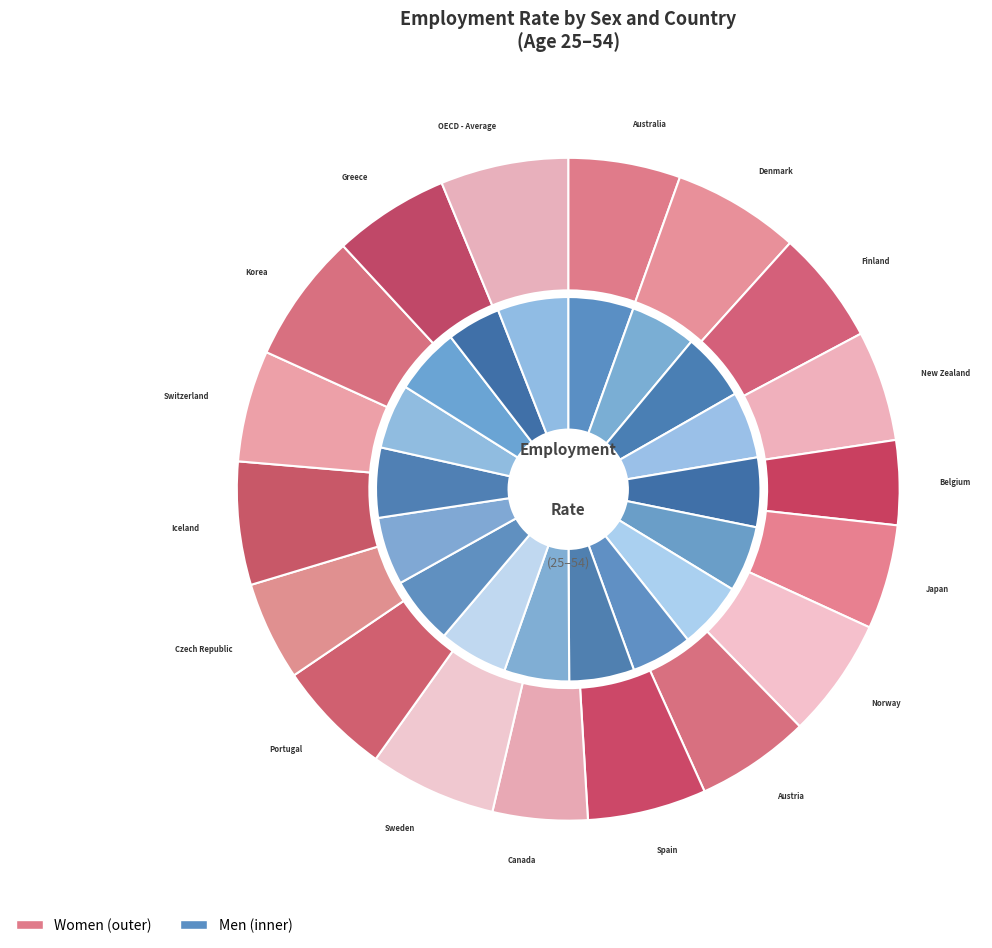

To the nearest percent, what portion does Switzerland represent?

5%